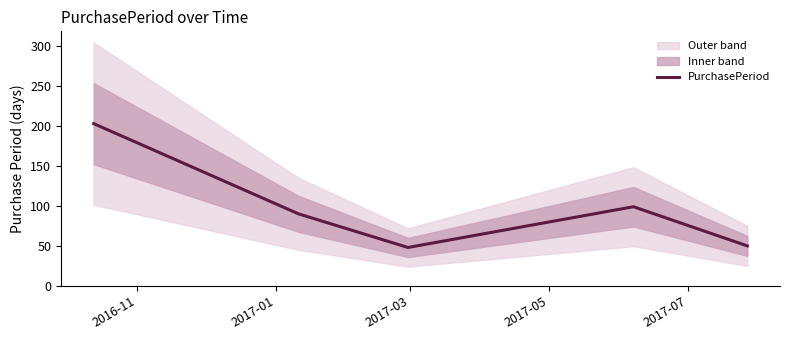

What is the lowest value of the PurchasePeriod series?

48